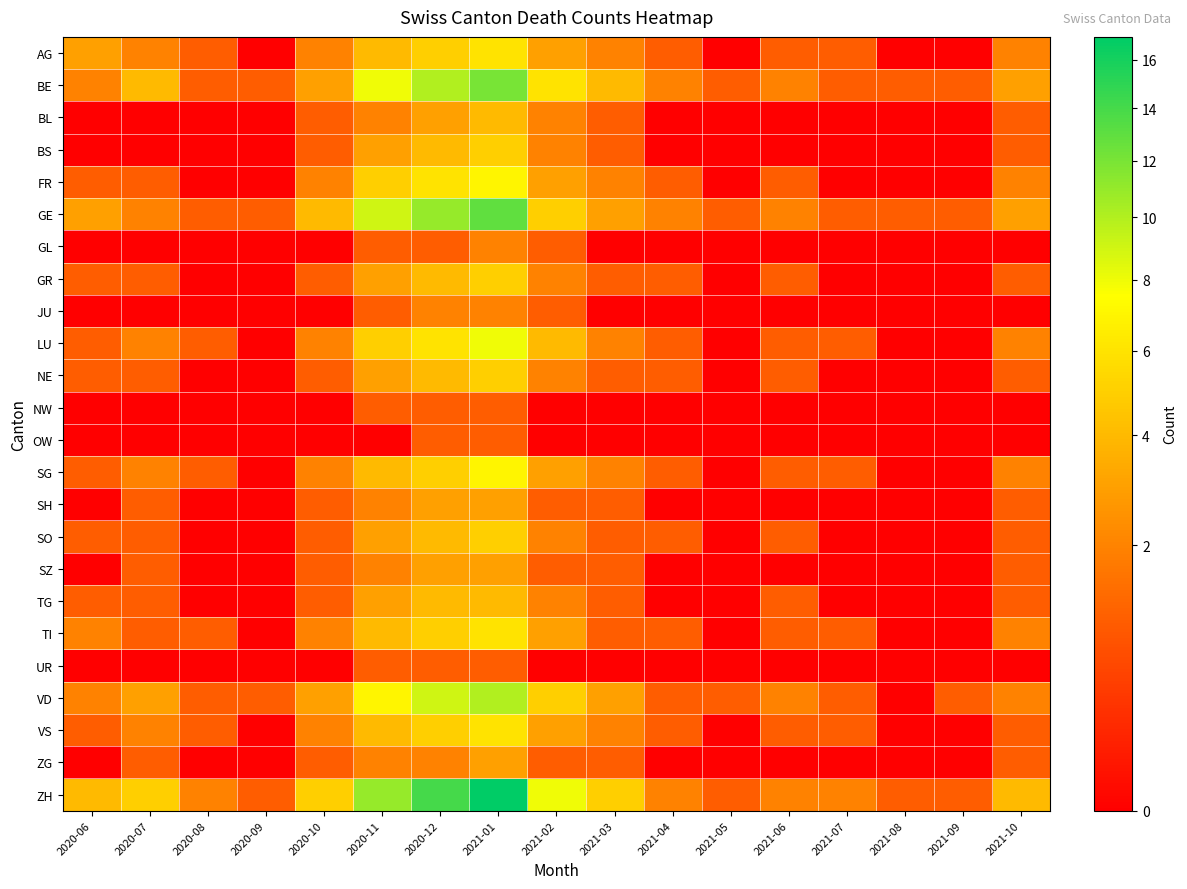

Which category has the lowest value across all series?

2020-09